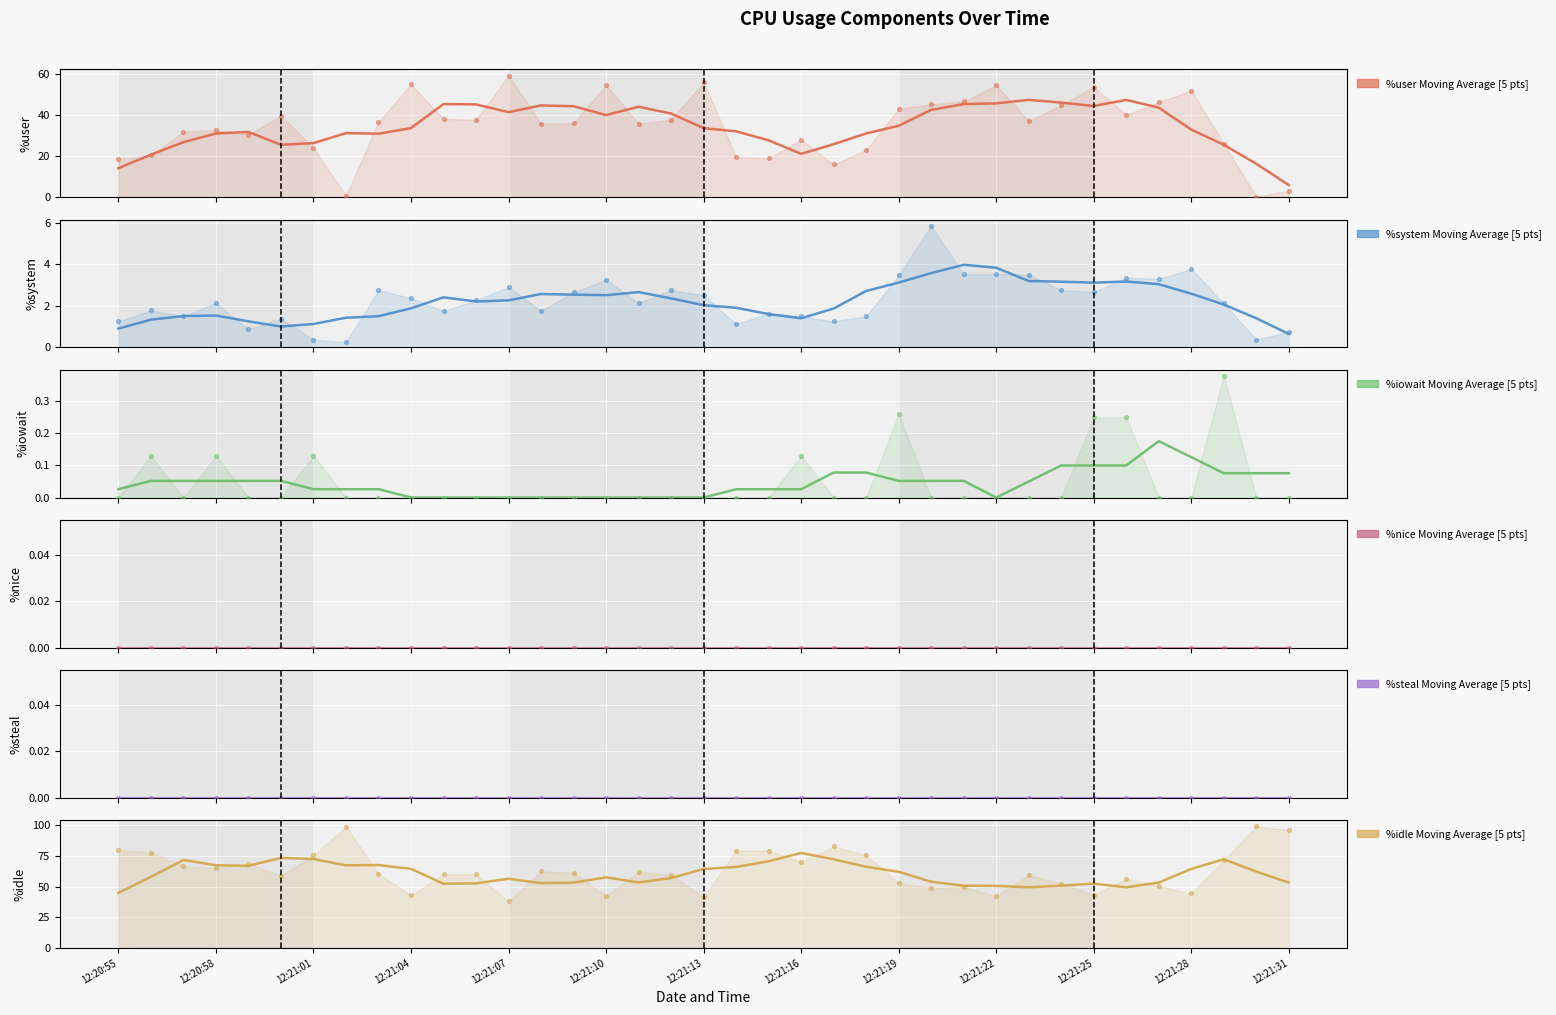

At how many categories does at least one series exceed 84?

3